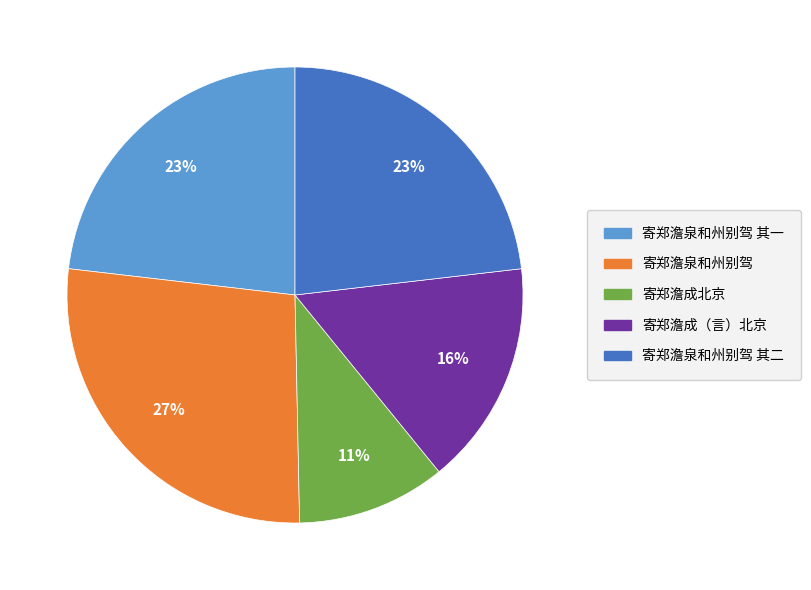

True or false: 寄郑澹泉和州别驾 其二 accounts for 23% of the total.

True